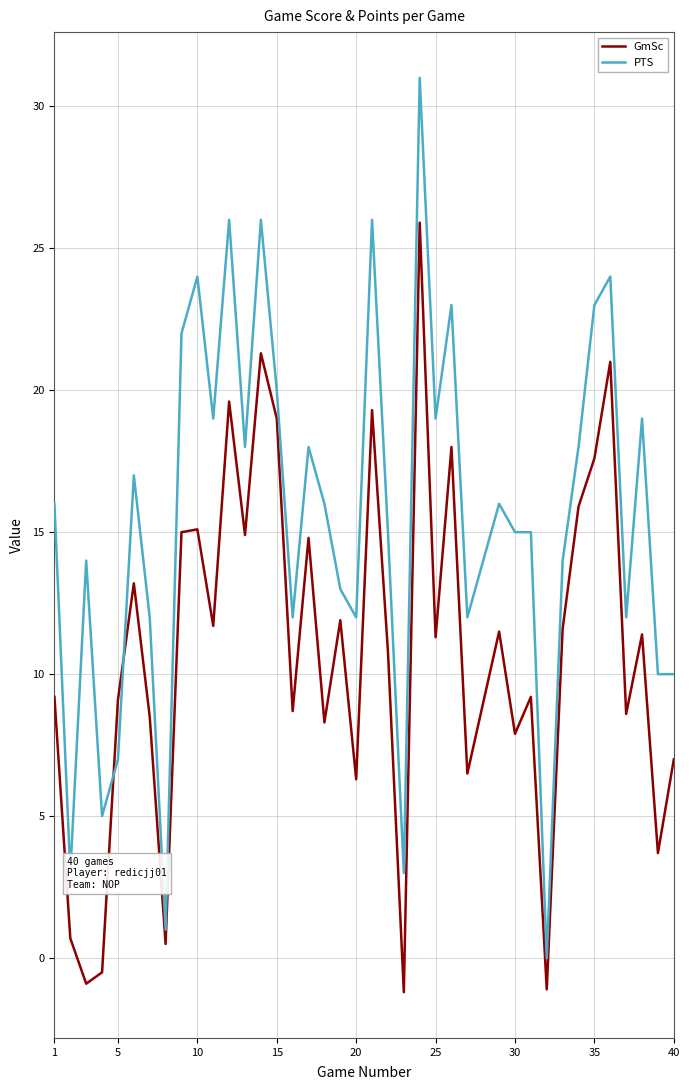

What is the difference between the second highest and minimum values in the GmSc series?

22.5